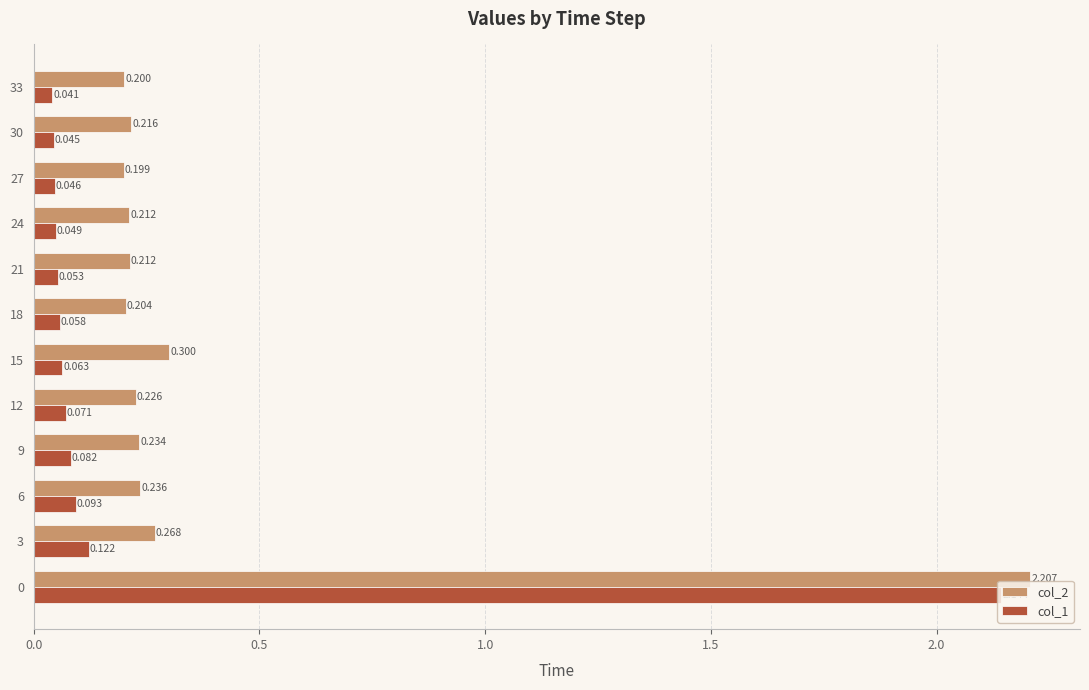

Is the value of col_2 at 27 greater than the value of col_1 at 27?

Yes